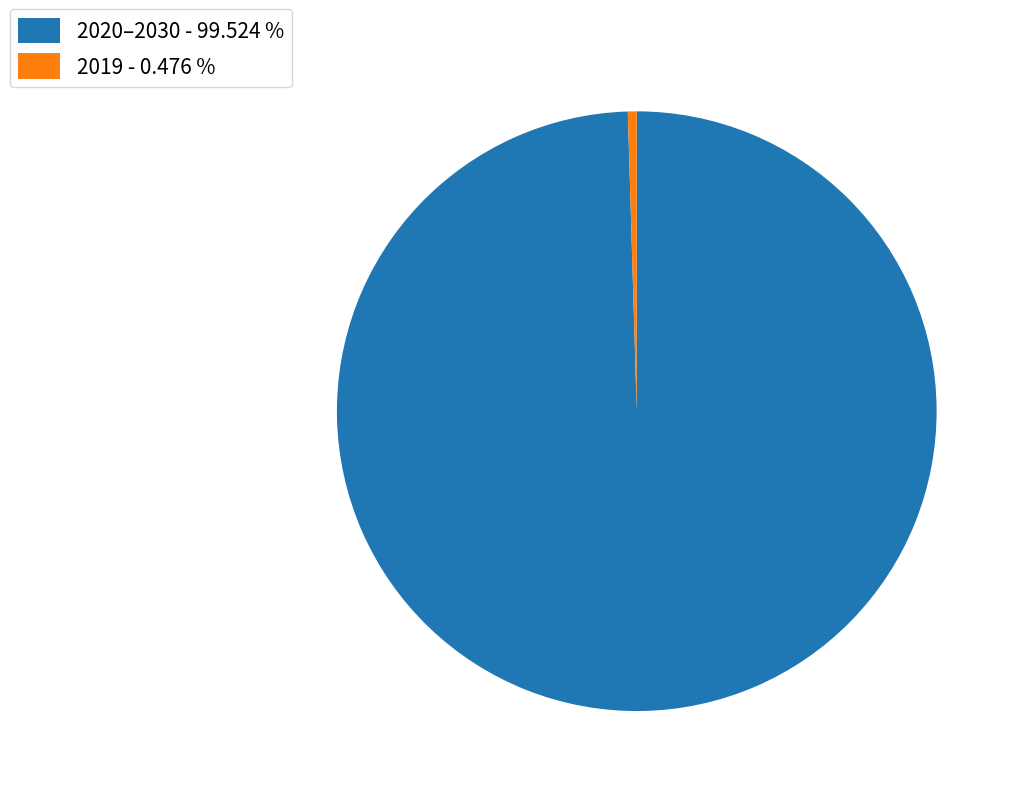

How many segments does this pie chart have?

2